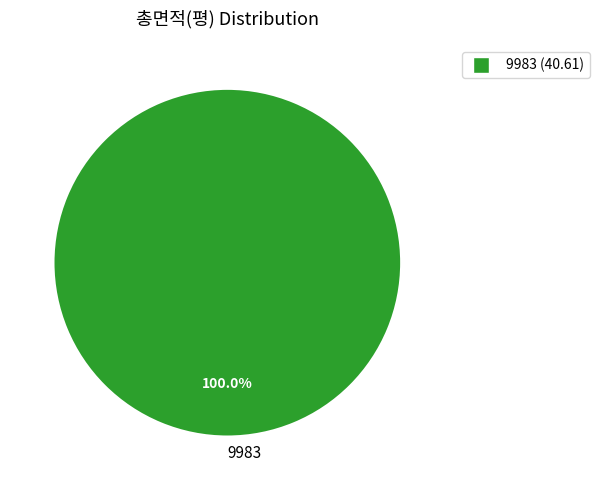

Which slice represents more than half of the pie?

9983